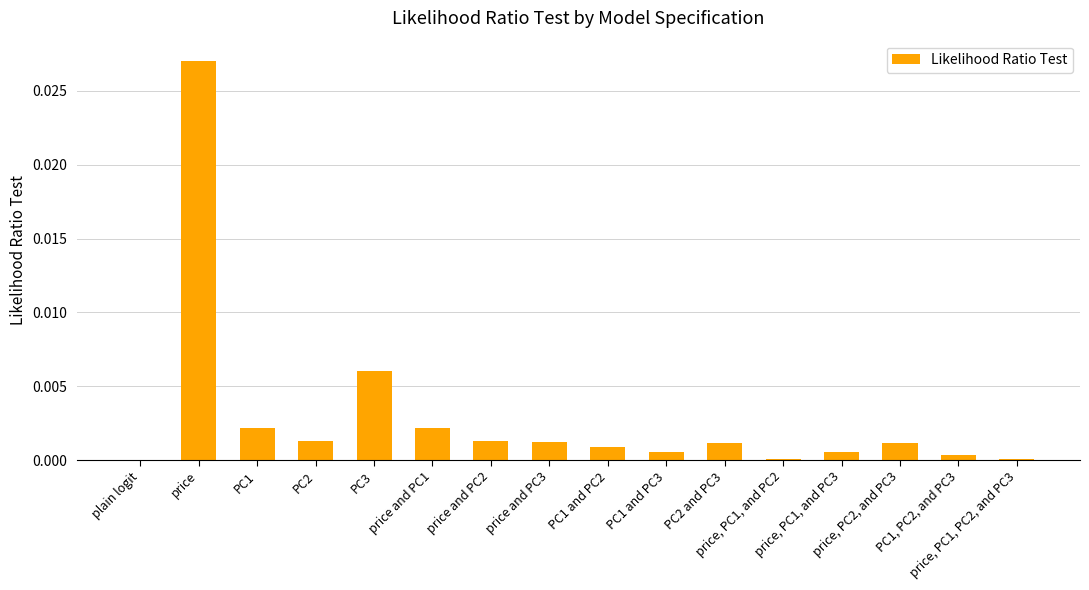

How many series are shown in this chart?

1